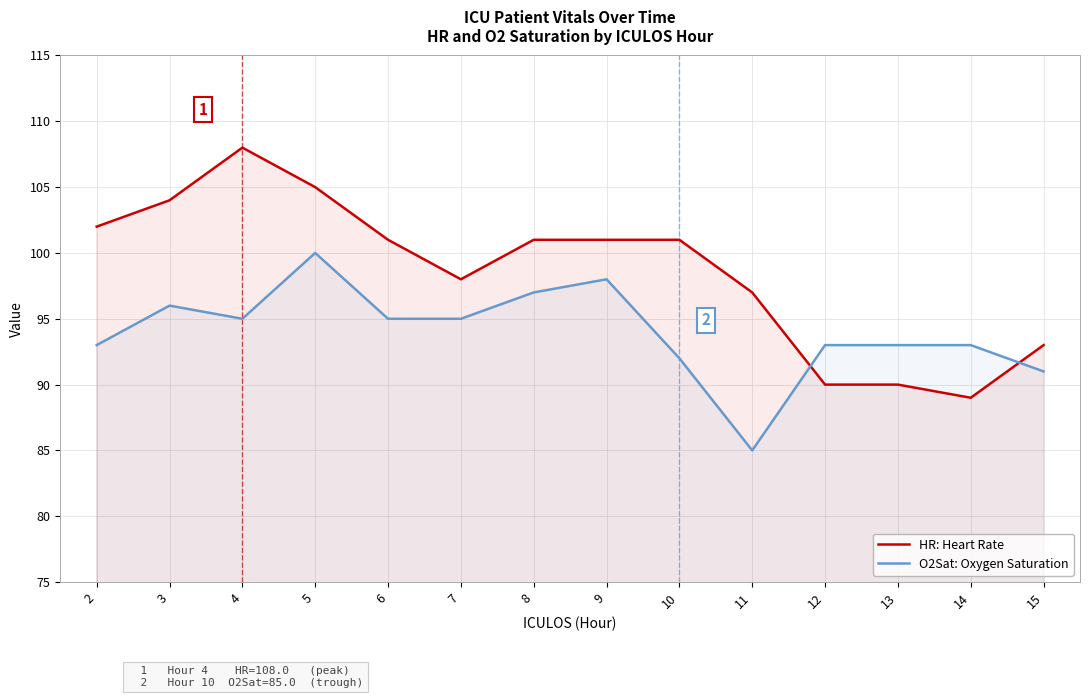

What is the average value of the O2Sat: Oxygen Saturation series?

94